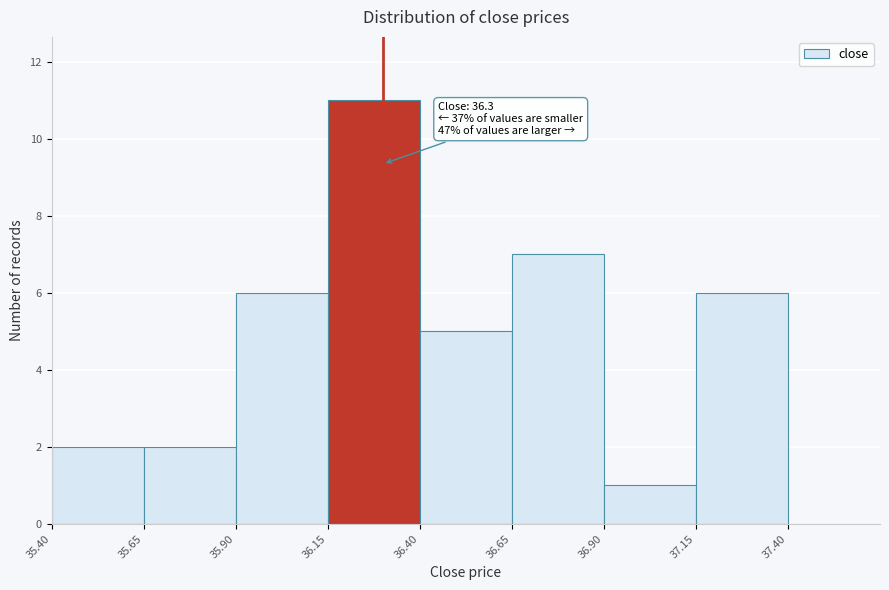

Which range on the x-axis has the tallest bar?

36.15 to 36.40